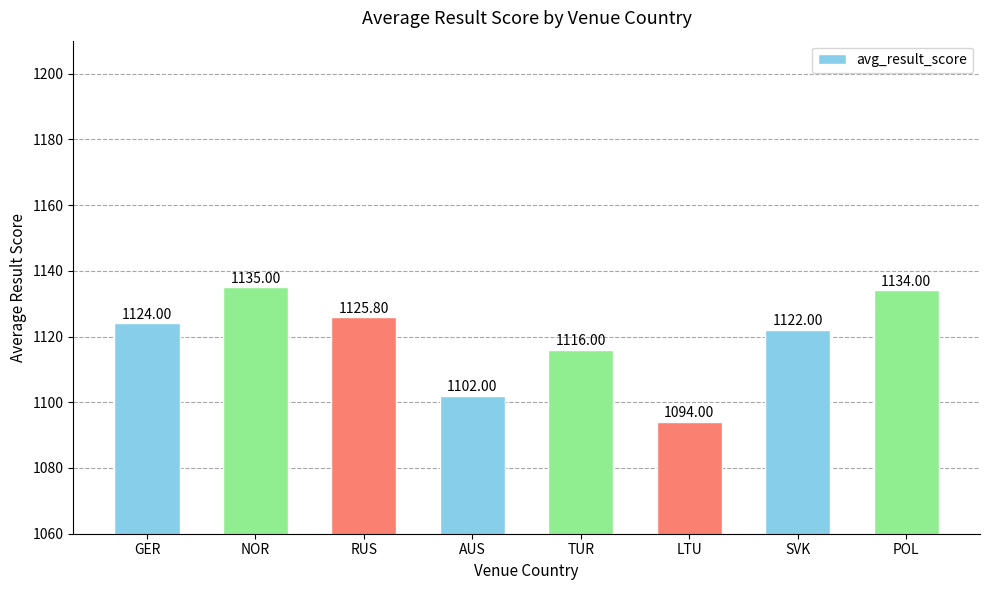

What is the greatest value displayed?

1135.0